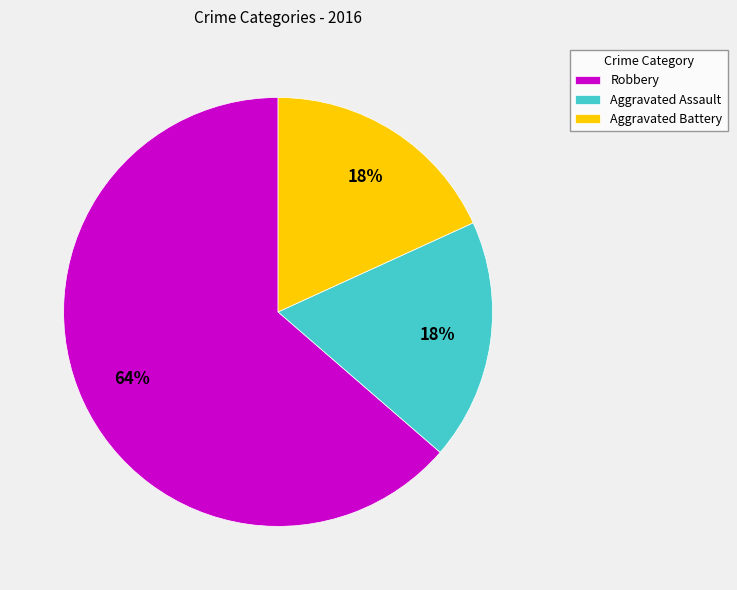

Combined, do Aggravated Assault and Robbery account for over 50%?

Yes